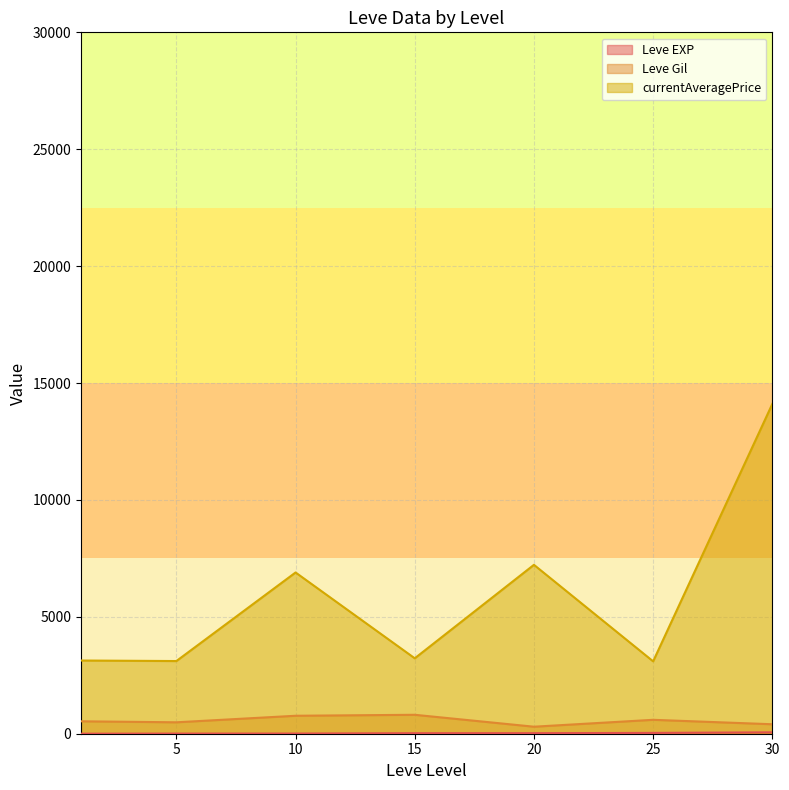

Does the chart display data point markers on the line(s)?

No